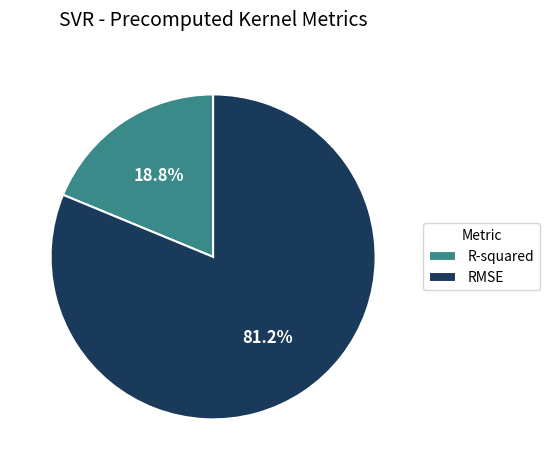

Do RMSE and R-squared together represent more than half of the pie?

Yes